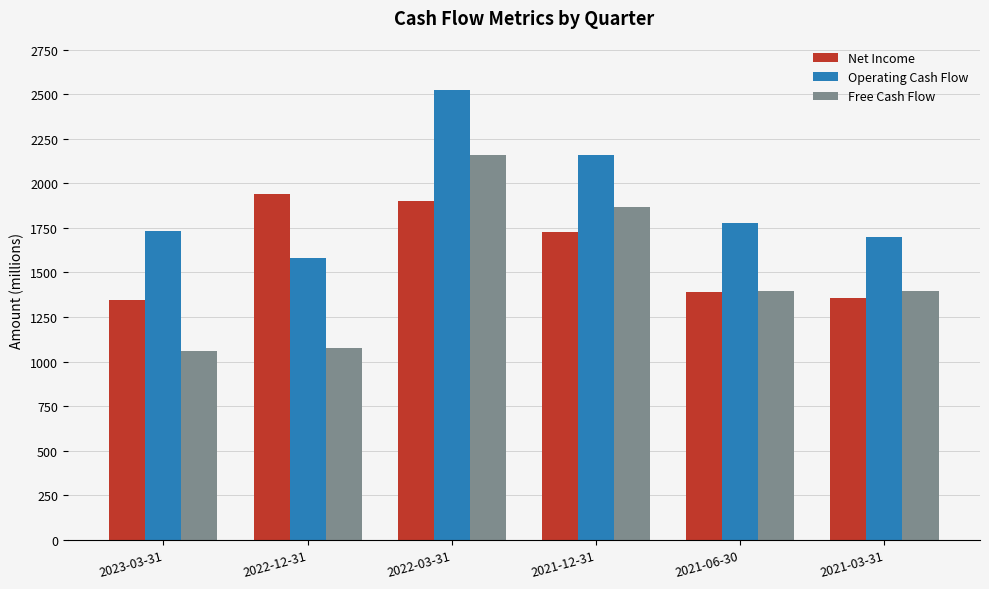

At which label does Free Cash Flow reach its peak?

2022-03-31